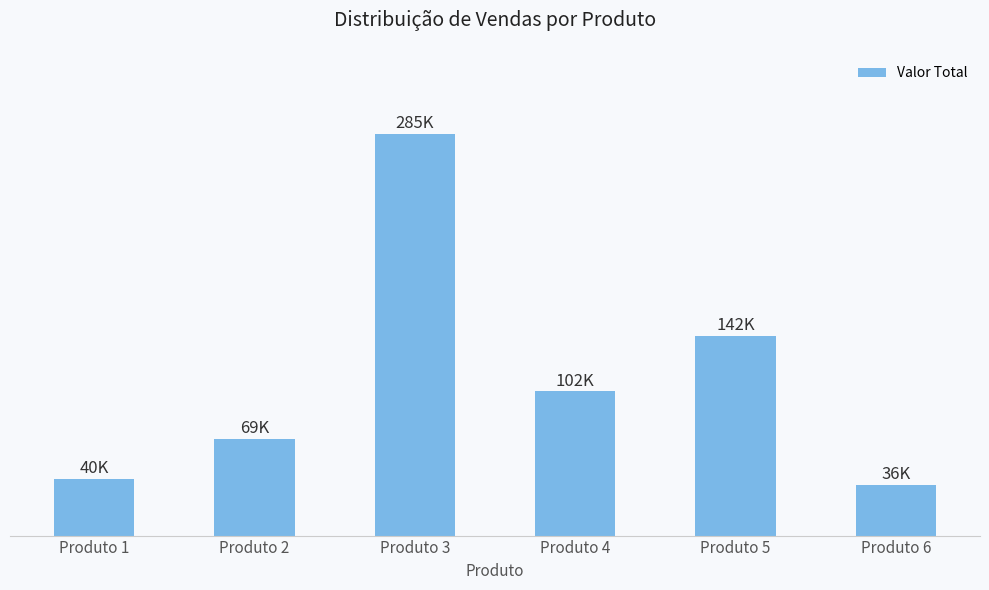

At which label does the data first exceed 102352?

Produto 3